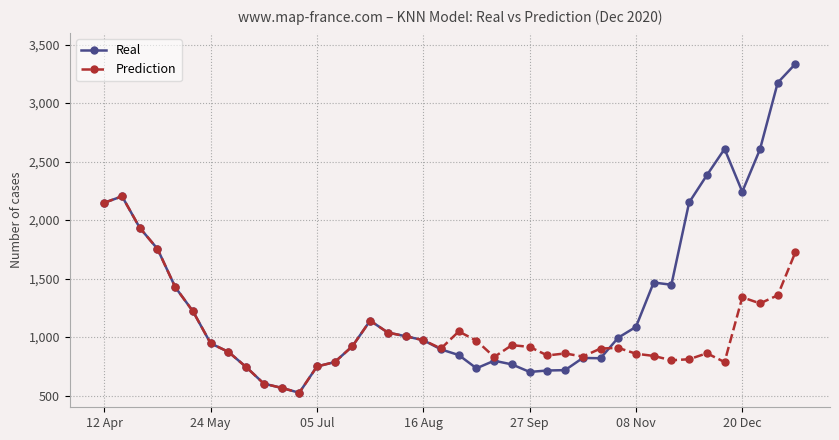

Rank the series by their average value, from highest to lowest.

Real, Prediction